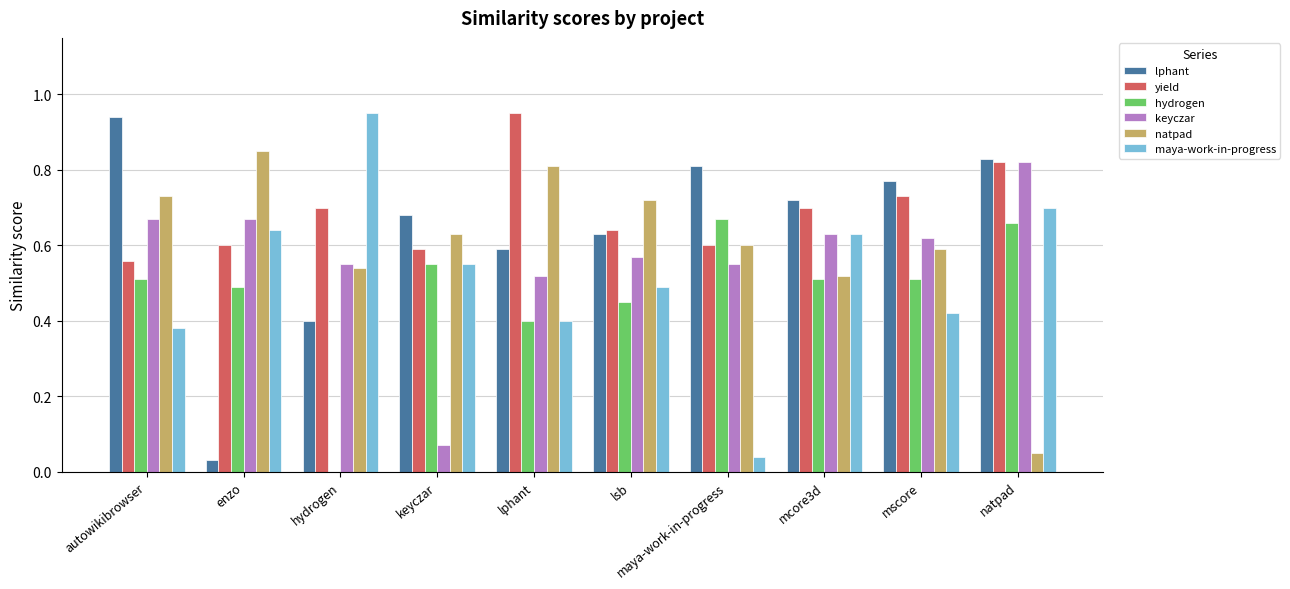

Which series changed the most between autowikibrowser and lsb?

lphant